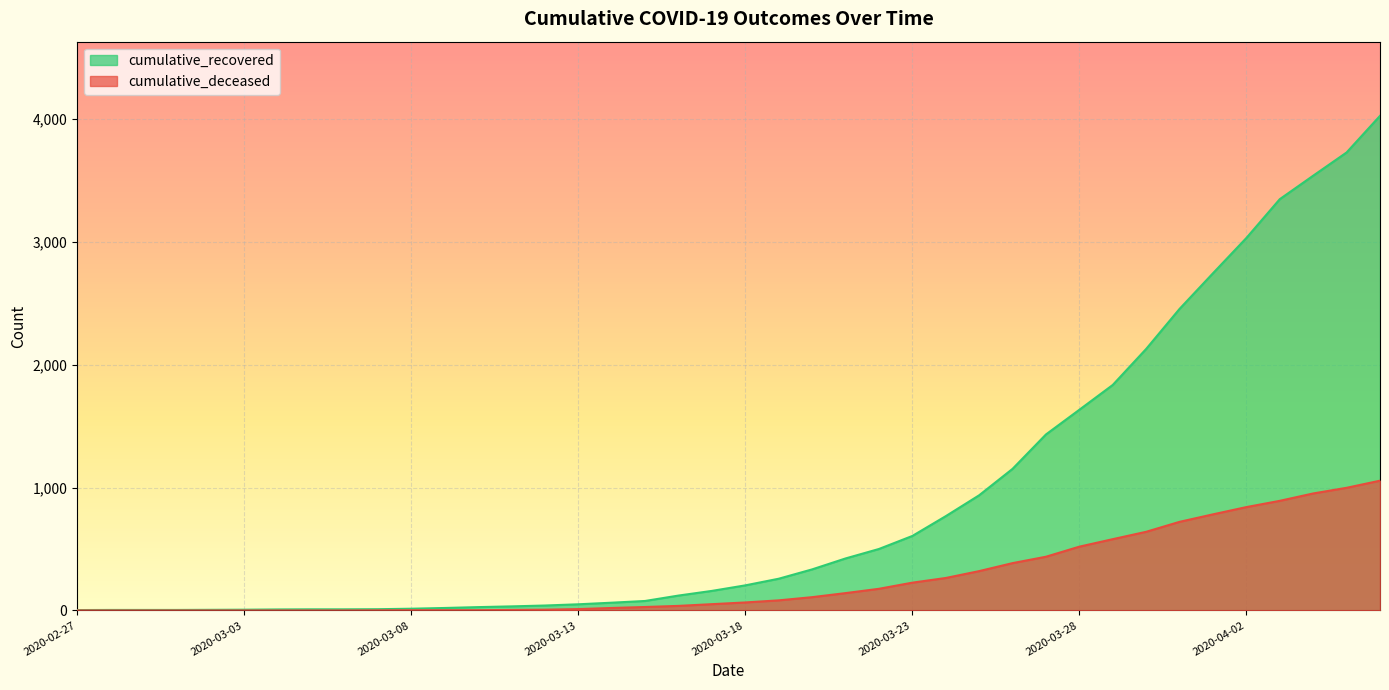

Which series has the largest range (max minus min)?

cumulative_recovered